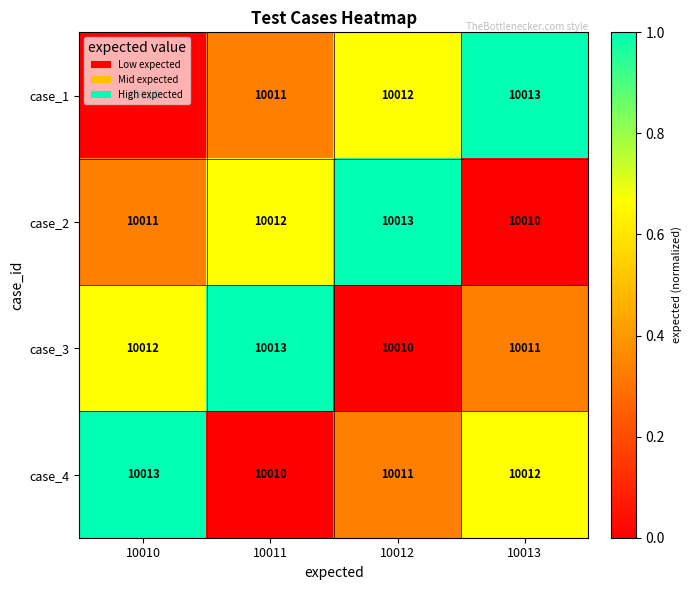

What is the highest value of the case_2 series?

10013